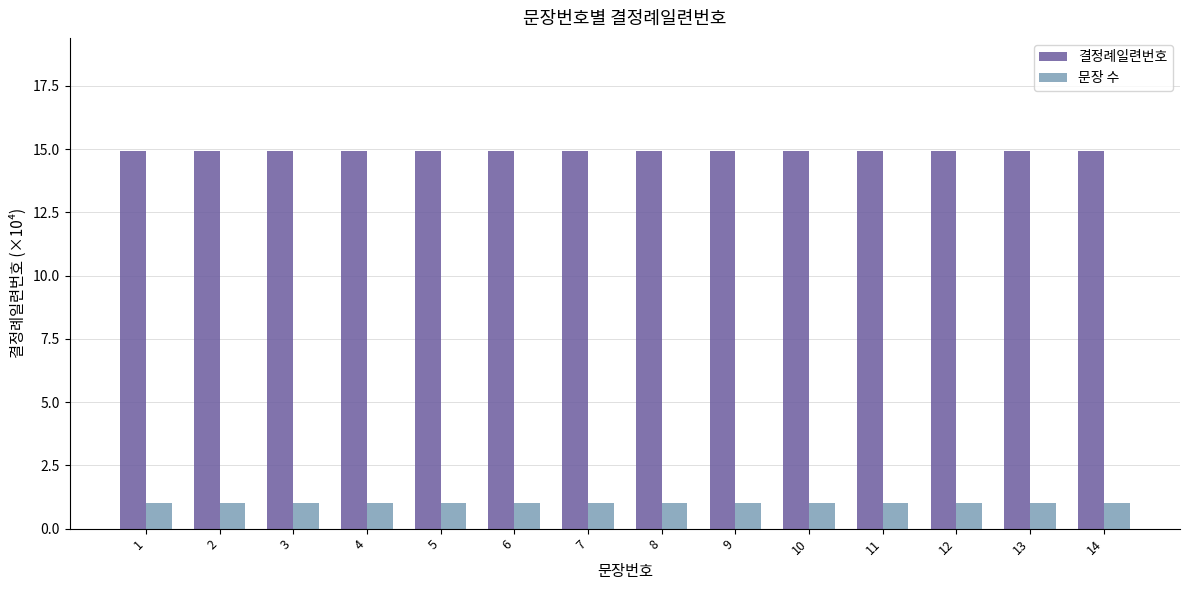

Reading left to right, transcribe all the data shown in this chart.

결정례일련번호: 14.9	14.9	14.9	14.9	14.9	14.9	14.9	14.9	14.9	14.9	14.9	14.9	14.9	14.9
문장 수: 1.0	1.0	1.0	1.0	1.0	1.0	1.0	1.0	1.0	1.0	1.0	1.0	1.0	1.0